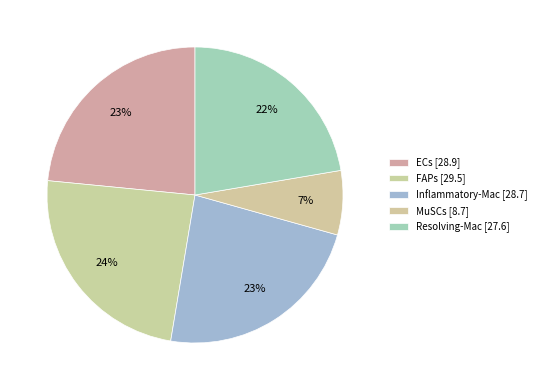

How many slices are in this pie chart?

5